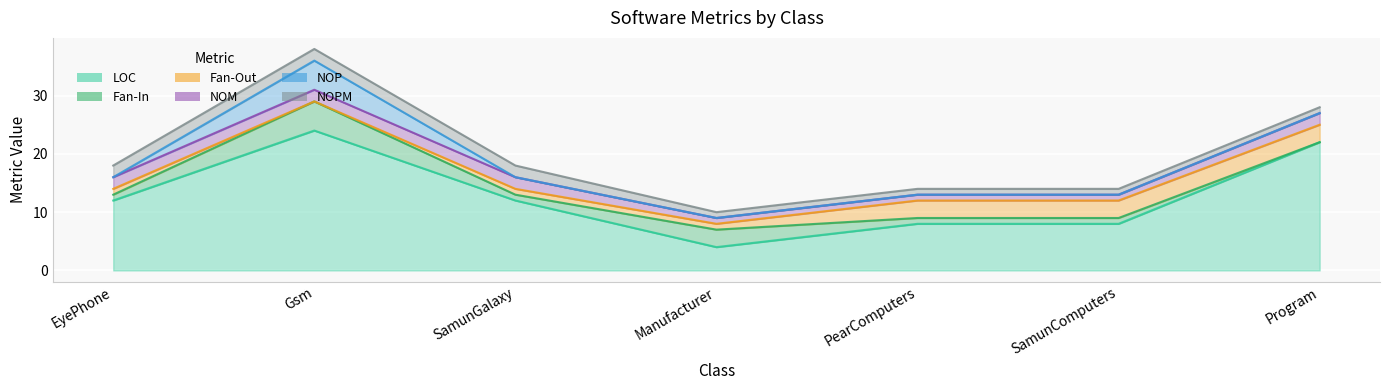

What is the difference between the highest and lowest values at SamunGalaxy?

12